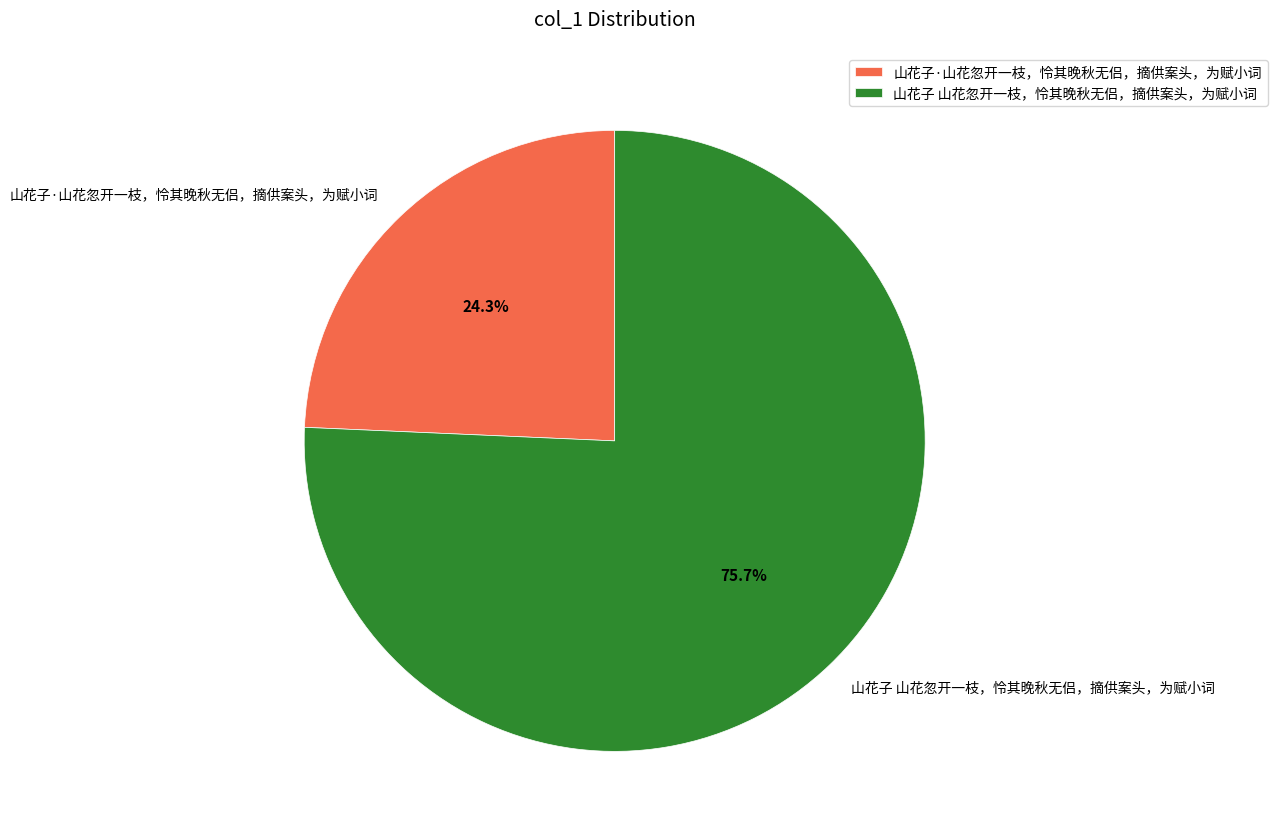

How much of the chart is everything except 山花子·山花忽开一枝，怜其晚秋无侣，摘供案头，为赋小词?

75.7%